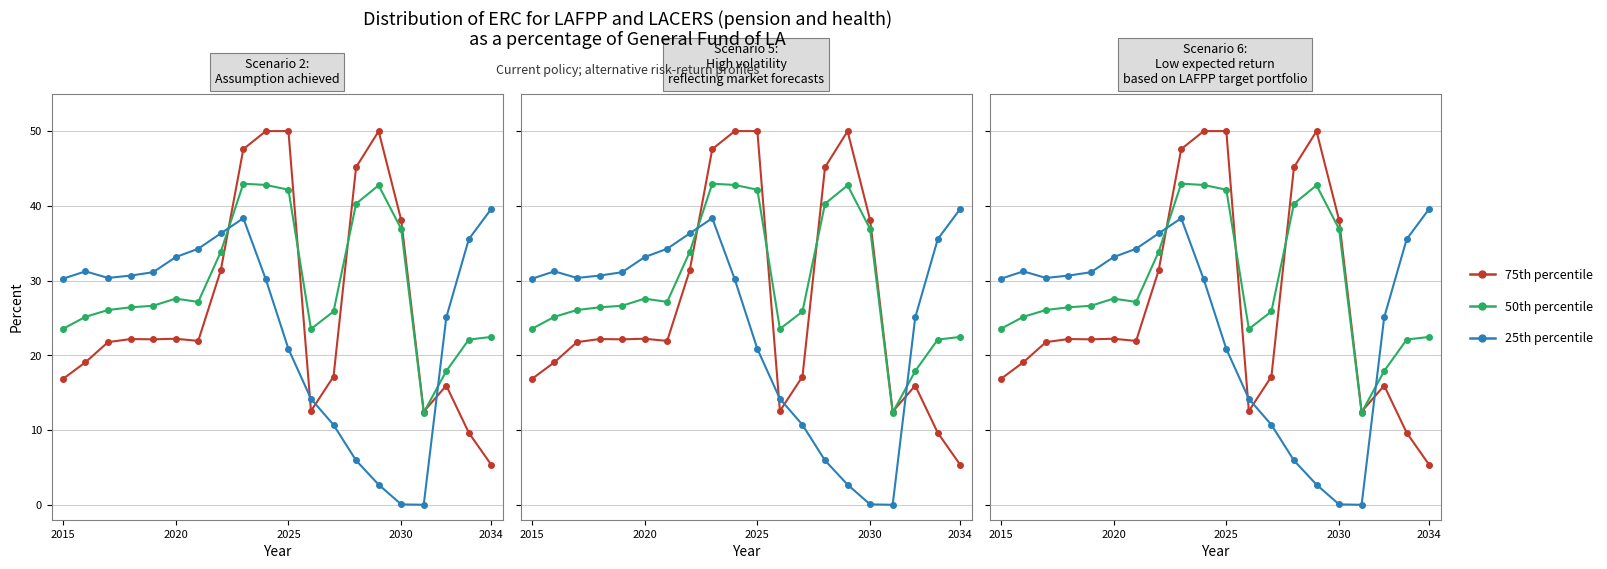

At how many categories does at least one series exceed 5?

20